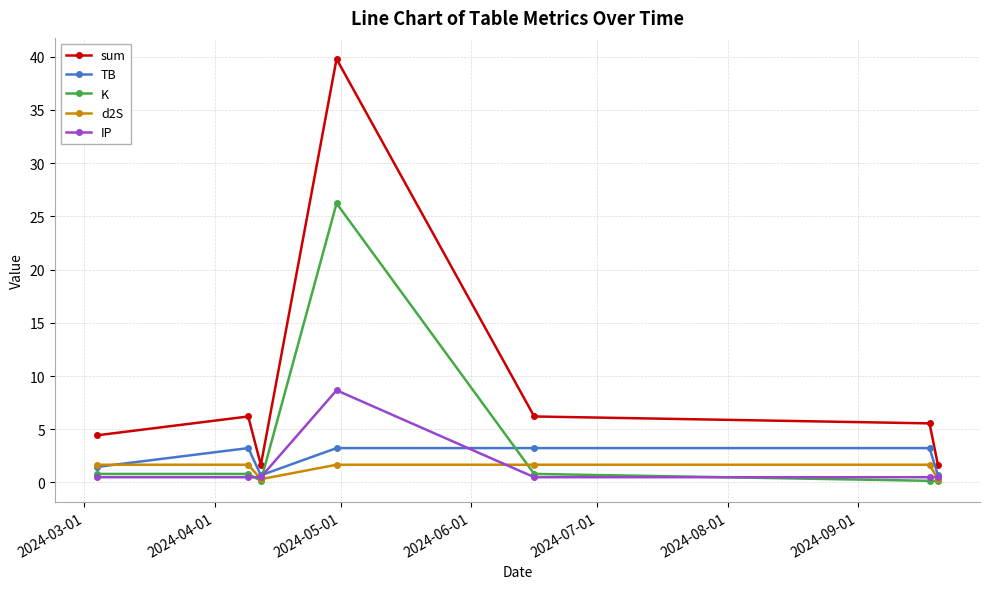

True or false: sum and TB cross at least once.

False